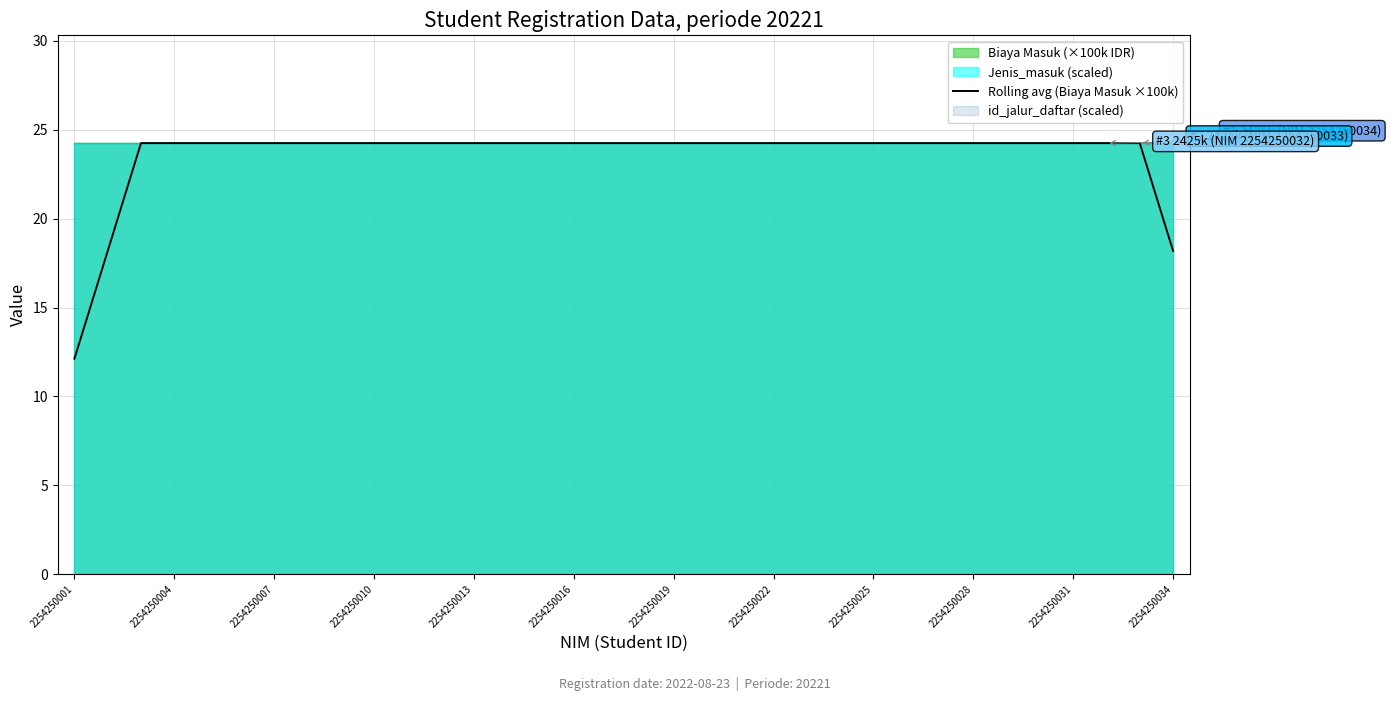

How many values are below 24?

3